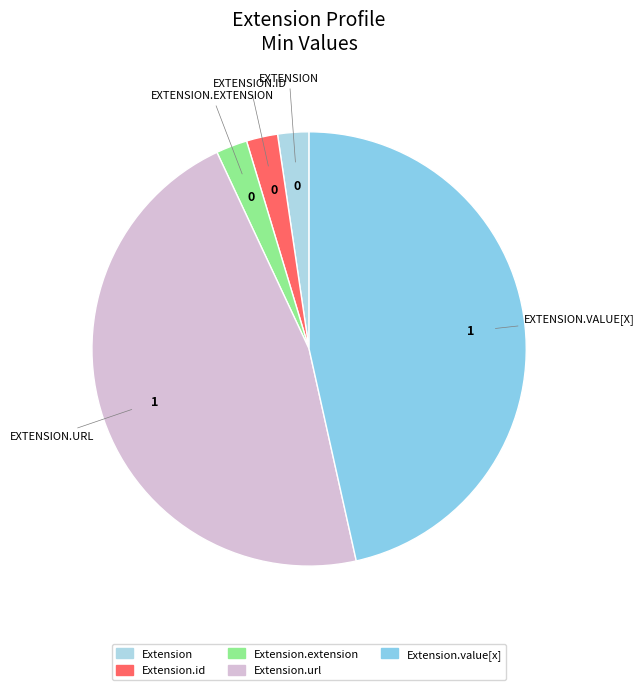

Count the number of slices in the pie.

5